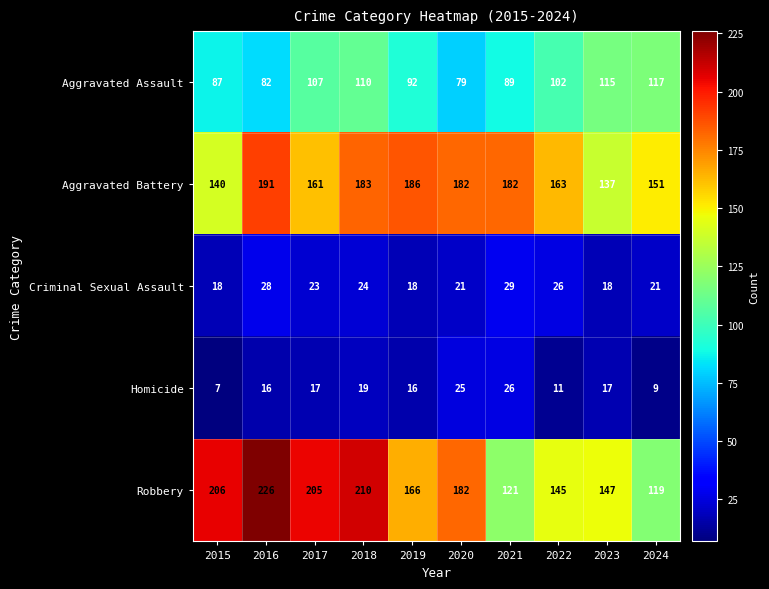

List the series in order of their peak value, lowest first.

Homicide, Criminal Sexual Assault, Aggravated Assault, Aggravated Battery, Robbery